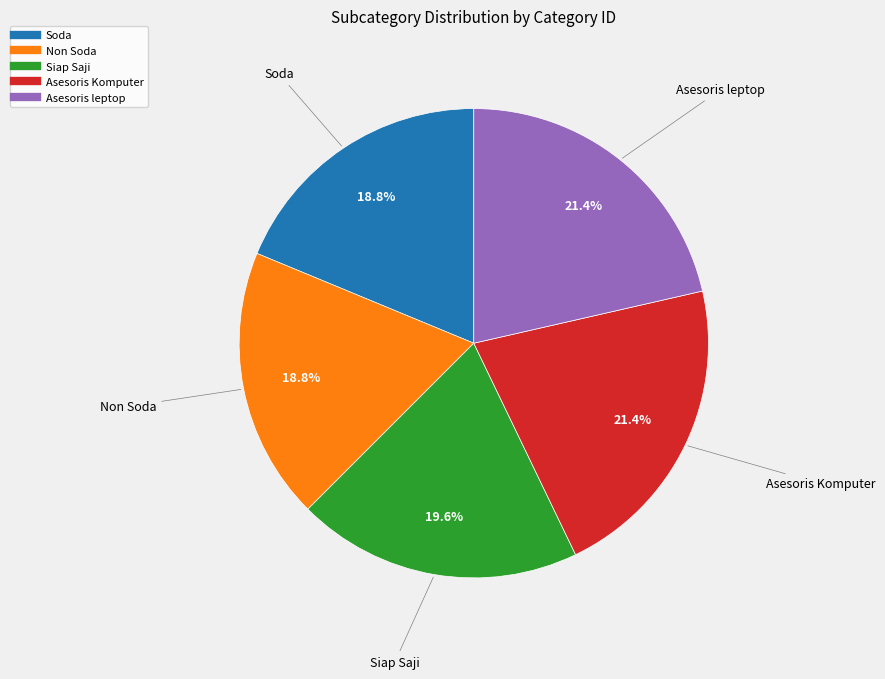

Which has a higher value, Asesoris Komputer or Siap Saji?

Asesoris Komputer